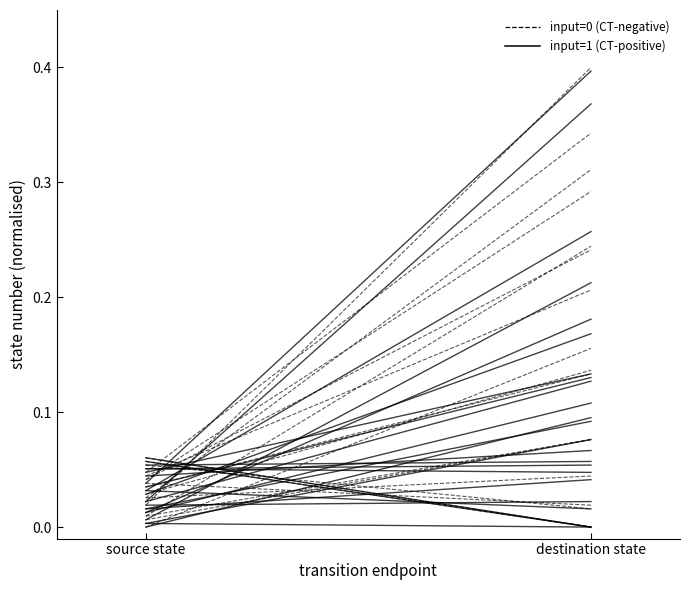

The value of input=0 (CT-negative) at source state is 0.0. True or false?

True